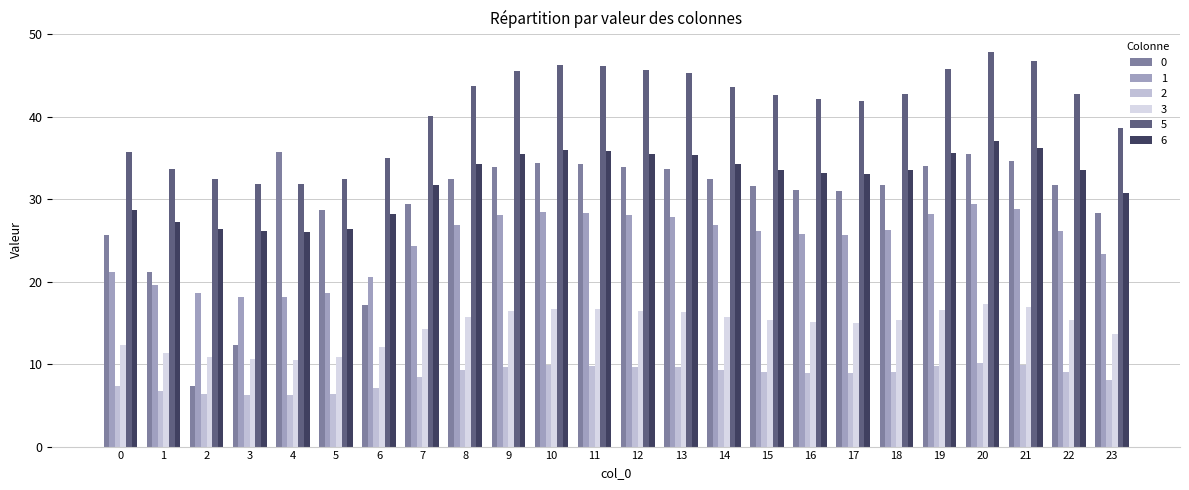

Reading right to left, transcribe all the data shown in this chart.

0: 28.3	31.7	34.7	35.5	34.0	31.7	31.0	31.2	31.6	32.4	33.7	33.9	34.2	34.3	33.8	32.5	29.4	17.1	28.7	35.7	12.3	7.3	21.2	25.7
1: 23.4	26.2	28.7	29.4	28.2	26.2	25.6	25.8	26.2	26.8	27.9	28.1	28.4	28.5	28.0	26.9	24.3	20.6	18.6	18.1	18.2	18.6	19.6	21.2
2: 8.1	9.1	9.9	10.2	9.7	9.1	8.9	8.9	9.0	9.3	9.6	9.7	9.8	9.8	9.7	9.3	8.4	7.1	6.4	6.3	6.3	6.4	6.8	7.3
3: 13.6	15.3	16.9	17.3	16.5	15.4	15.0	15.1	15.3	15.7	16.4	16.5	16.7	16.7	16.5	15.8	14.2	12.0	10.8	10.5	10.6	10.8	11.4	12.3
5: 38.7	42.7	46.7	47.8	45.8	42.7	41.9	42.1	42.6	43.6	45.3	45.6	46.1	46.3	45.6	43.7	40.0	35.0	32.4	31.8	31.9	32.4	33.7	35.7
6: 30.7	33.6	36.2	37.0	35.6	33.6	33.0	33.1	33.5	34.2	35.3	35.5	35.8	35.9	35.5	34.3	31.7	28.2	26.4	26.0	26.1	26.4	27.3	28.7